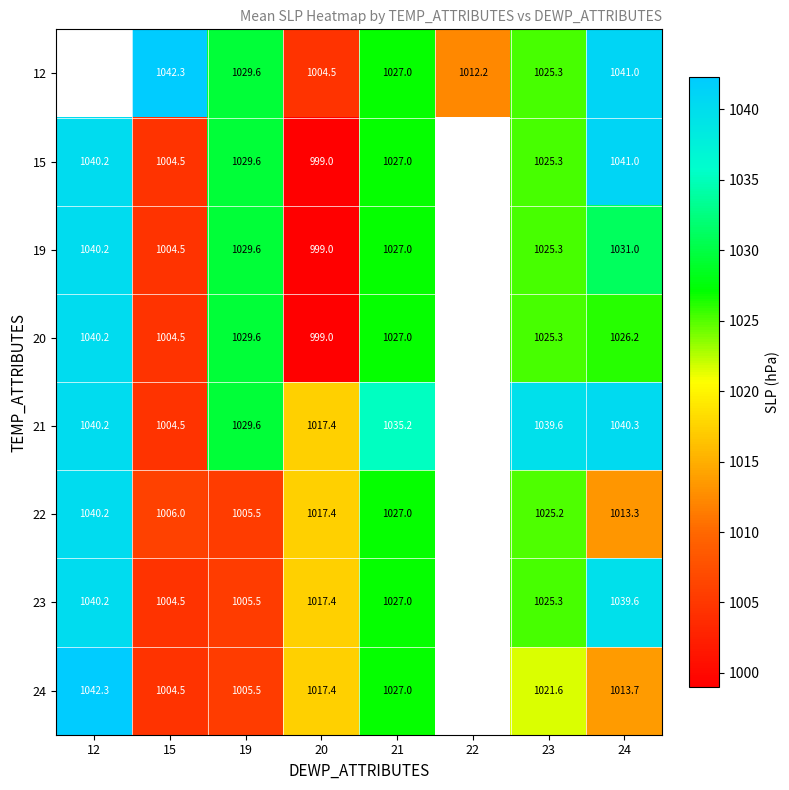

What is the difference between the highest and lowest values at 21?

8.2